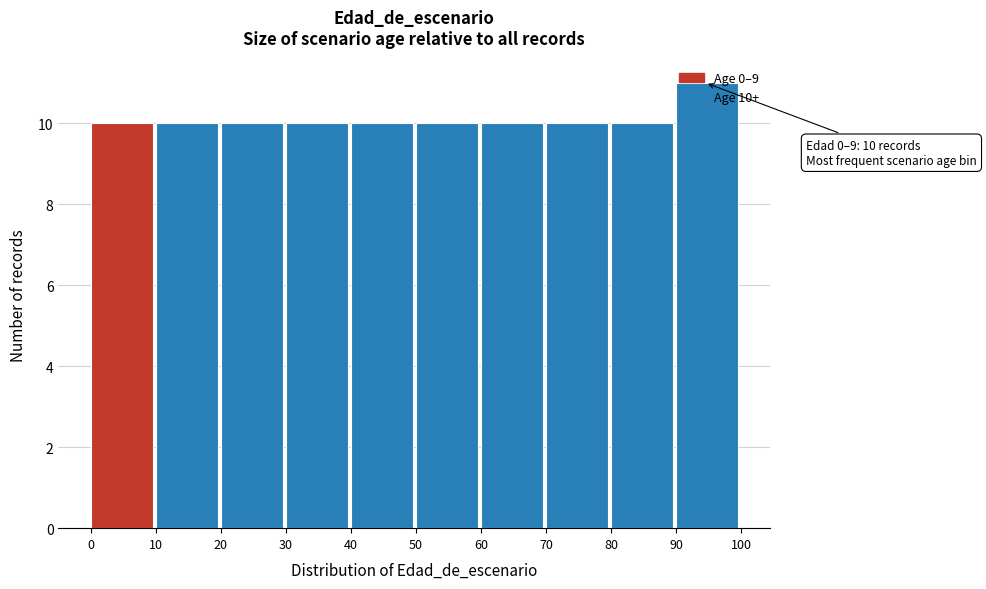

Which range on the x-axis has the tallest bar?

90 to 100